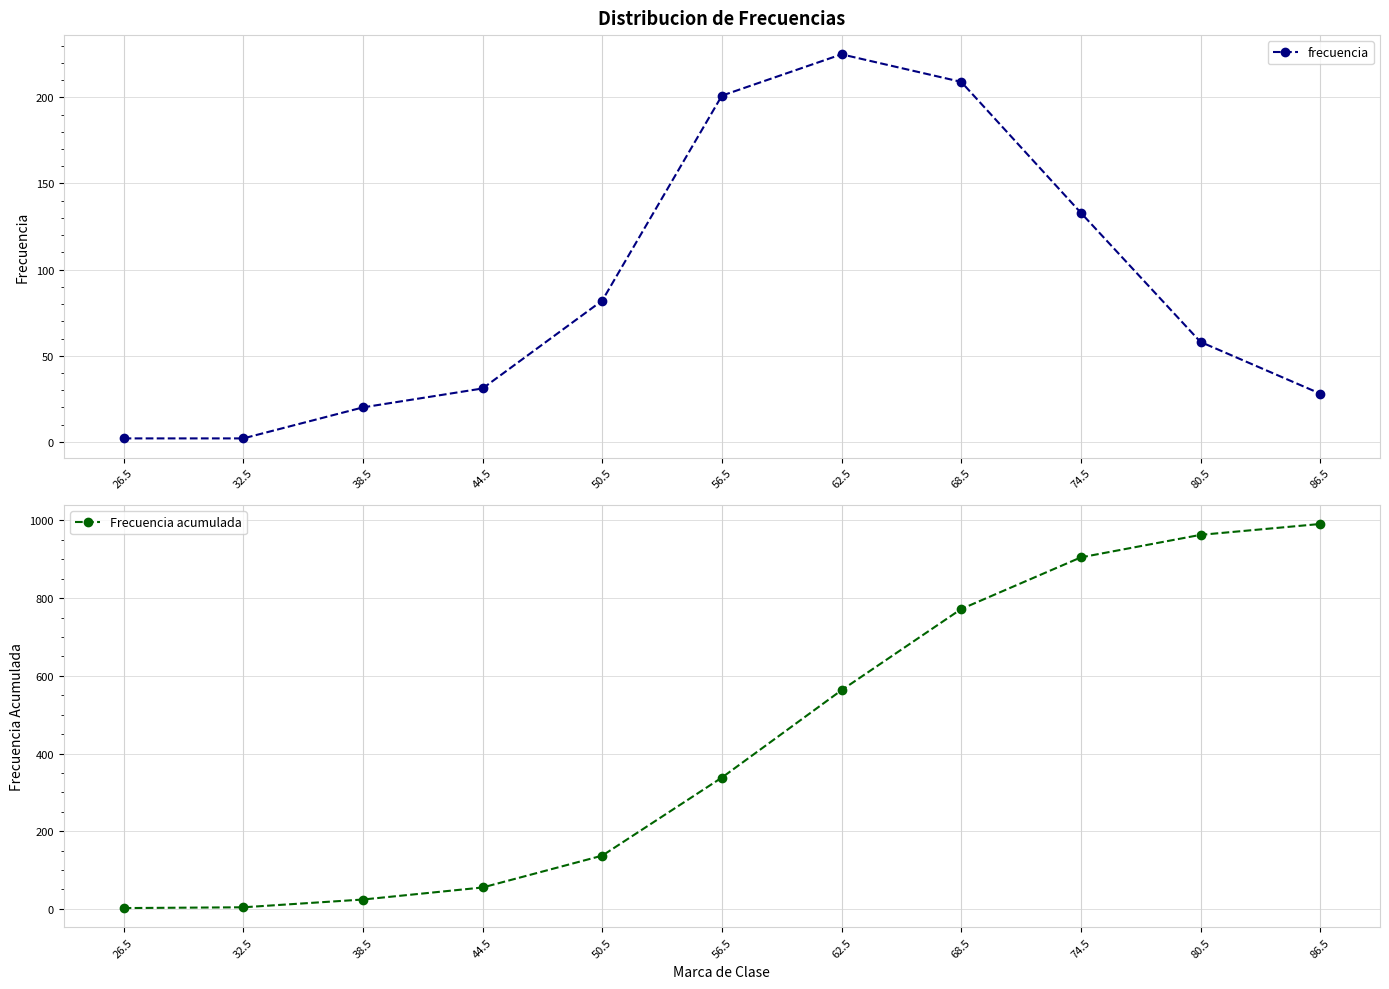

Which series has the largest range (max minus min)?

Frecuencia acumulada